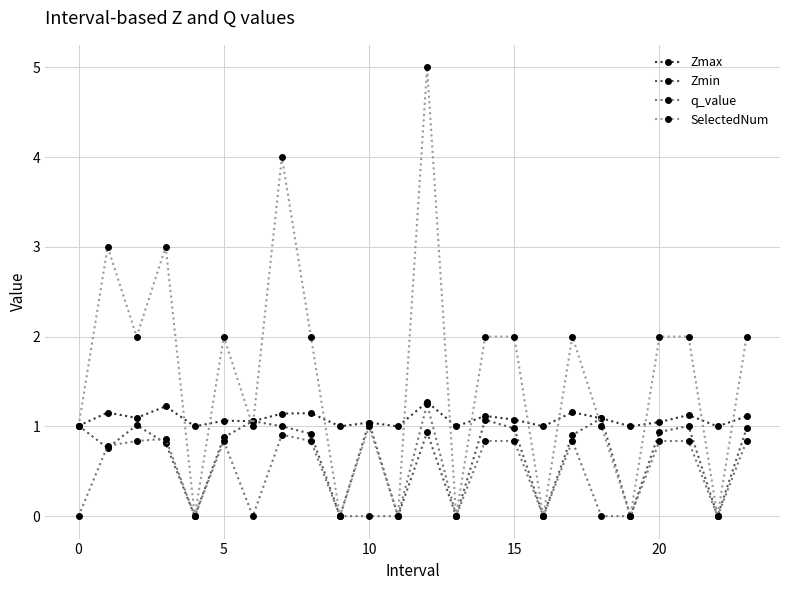

What is the value of the q_value point at the 15th from the left?

0.8